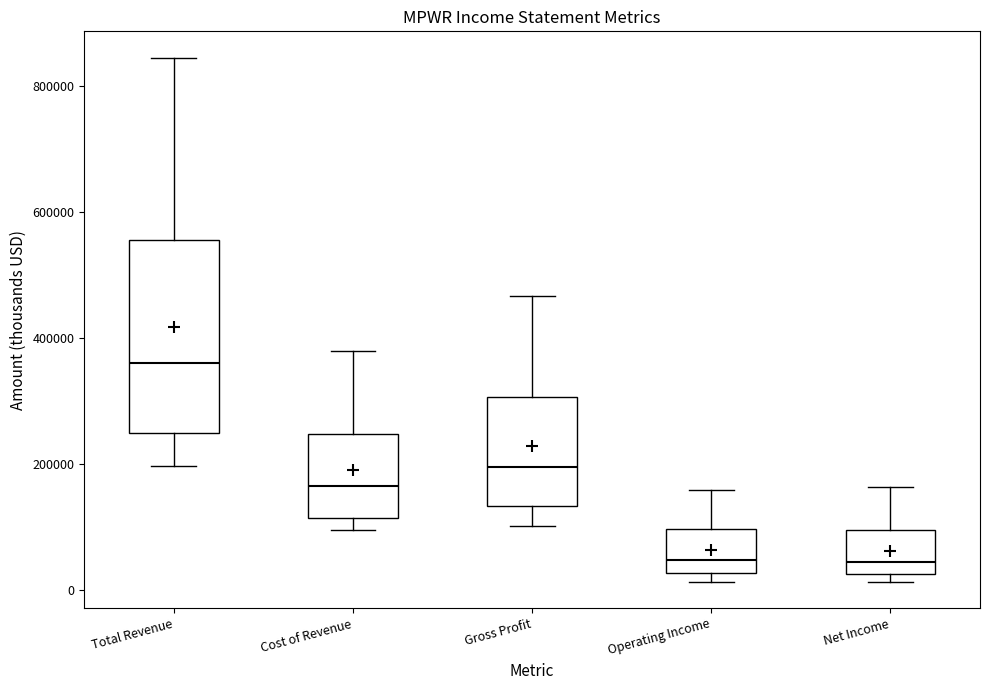

Comparing the boxes themselves (not the whiskers), which one is the tallest?

Total Revenue